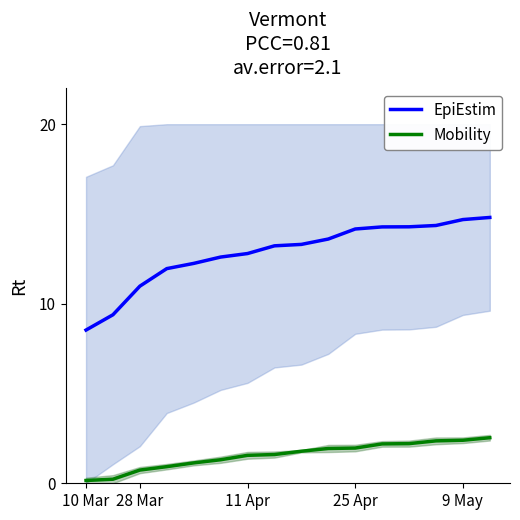

What is the lowest value of the Mobility series?

0.2